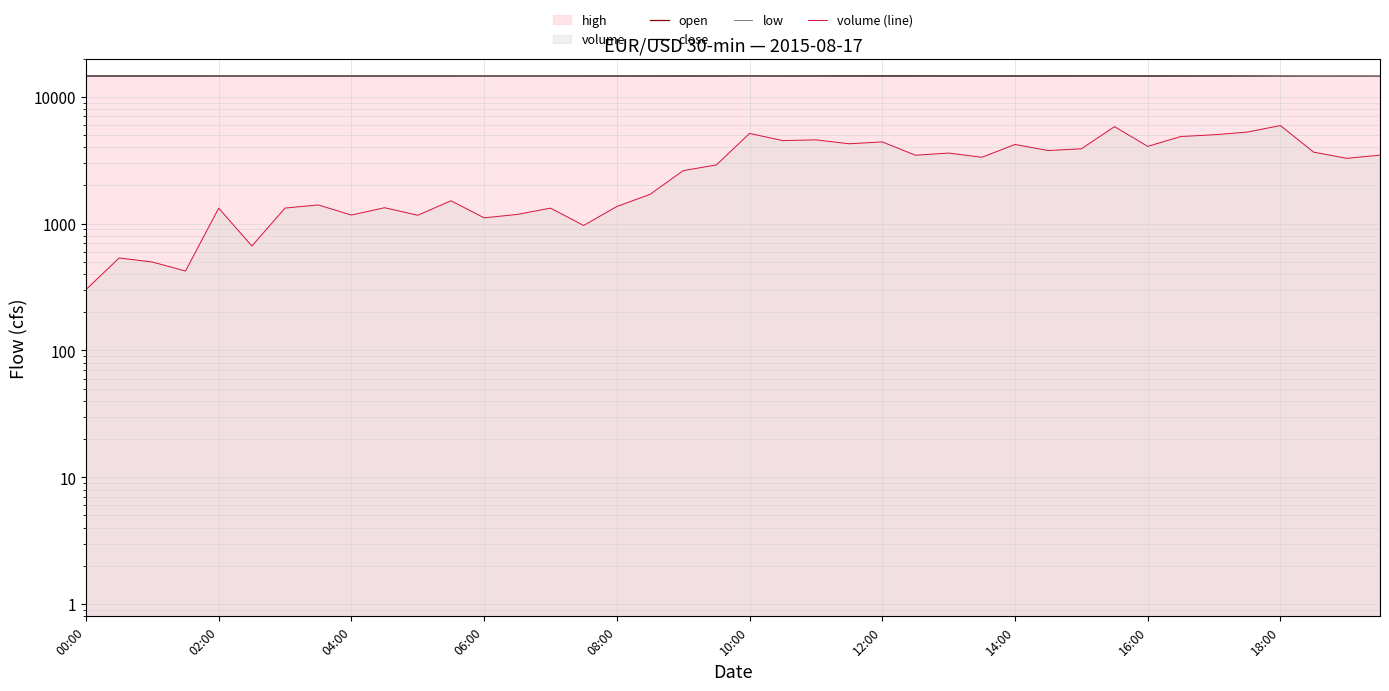

Reading left to right, what are all the values shown in this chart?

open: 14546.4	14540.3	14549.6	14541.4	14538.5	14533.5	14532.6	14540.9	14540.7	14534.4	14538.0	14537.6	14535.1	14527.3	14534.2	14538.3	14537.3	14548.9	14555.4	14566.8	14547.7	14541.2	14552.9	14555.2	14579.1	14591.7	14573.7	14568.3	14561.5	14575.9	14585.0	14575.6	14574.5	14565.2	14553.6	14544.8	14520.8	14505.6	14497.8	14507.2
close: 14534.0	14545.9	14541.5	14538.5	14533.5	14532.6	14540.9	14540.8	14534.4	14537.8	14537.6	14535.1	14527.2	14534.0	14538.3	14537.4	14548.8	14555.3	14566.8	14546.5	14541.2	14553.0	14555.0	14579.2	14591.7	14573.9	14568.0	14561.0	14576.0	14585.0	14574.1	14574.5	14565.5	14553.6	14544.7	14520.5	14505.6	14498.0	14507.4	14494.4
low: 14534.0	14534.6	14541.1	14536.5	14524.7	14528.2	14531.7	14537.1	14533.7	14533.7	14535.1	14534.1	14526.2	14523.6	14529.3	14533.9	14536.5	14545.1	14549.7	14545.8	14518.4	14534.9	14536.0	14553.2	14574.6	14568.3	14562.4	14557.7	14560.0	14571.4	14564.6	14561.9	14564.0	14542.6	14536.7	14515.7	14497.8	14496.2	14497.1	14491.3
volume (line): 302.0	536.0	498.0	423.0	1325.0	666.0	1327.0	1404.0	1169.0	1335.0	1164.0	1515.0	1111.0	1182.0	1325.0	967.0	1365.0	1701.0	2618.0	2904.0	5143.0	4515.0	4578.0	4265.0	4409.0	3463.0	3602.0	3336.0	4209.0	3771.0	3891.0	5819.0	4067.0	4865.0	5020.0	5272.0	5936.0	3660.0	3273.0	3467.0